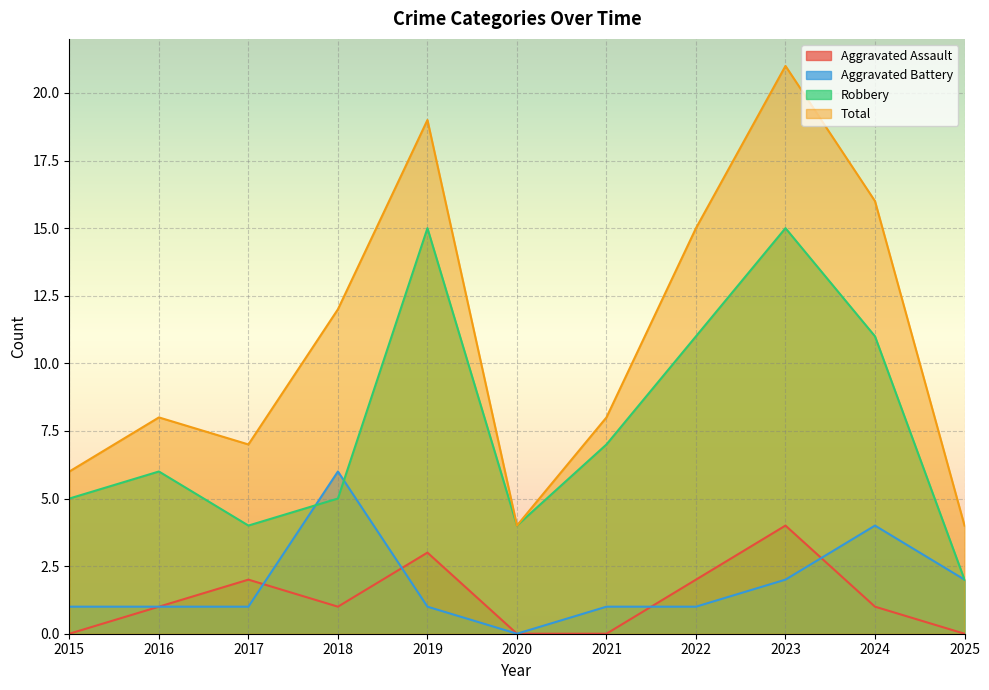

What is the difference between the maximum and minimum values in the Aggravated Assault series?

4